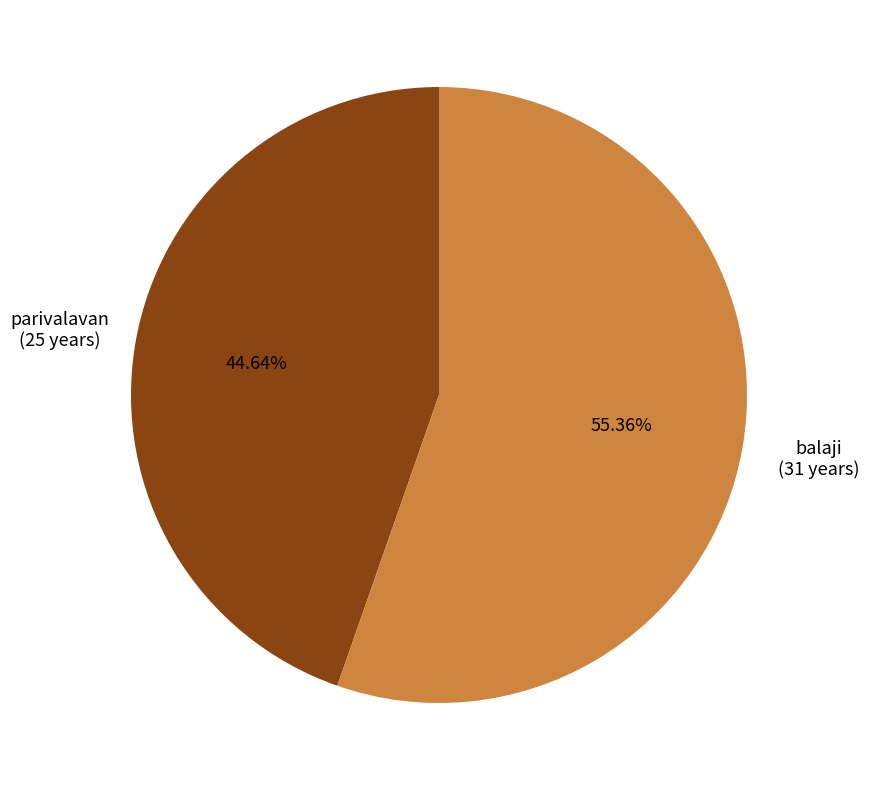

What percentage is NOT represented by parivalavan?

55.4%